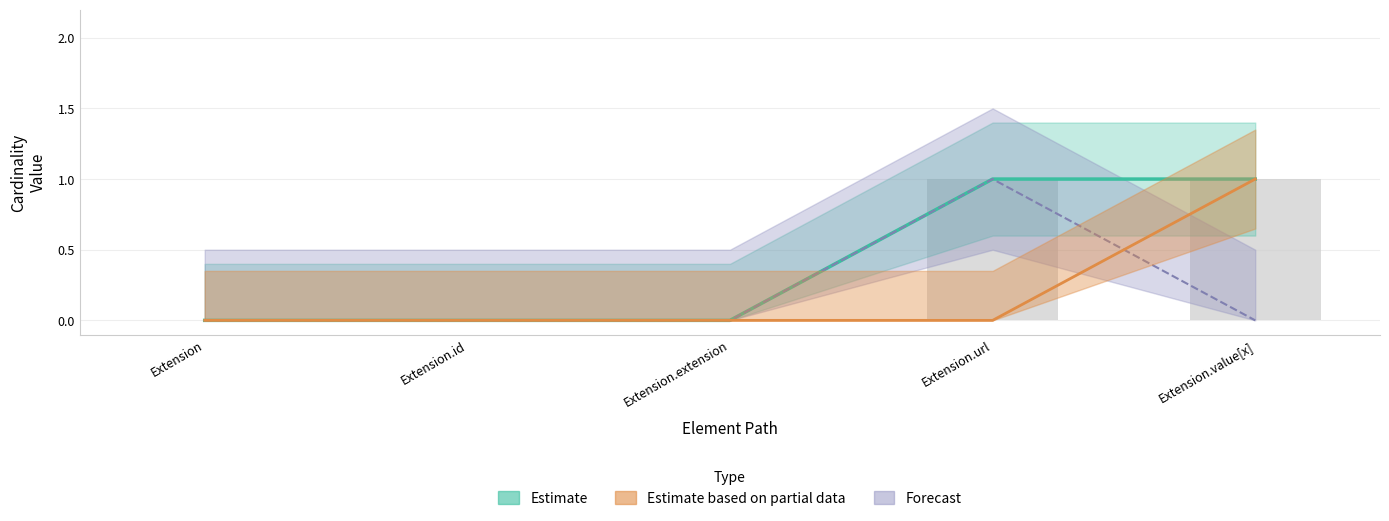

What is the sum of the Base Min values at Extension and Extension.url?

1